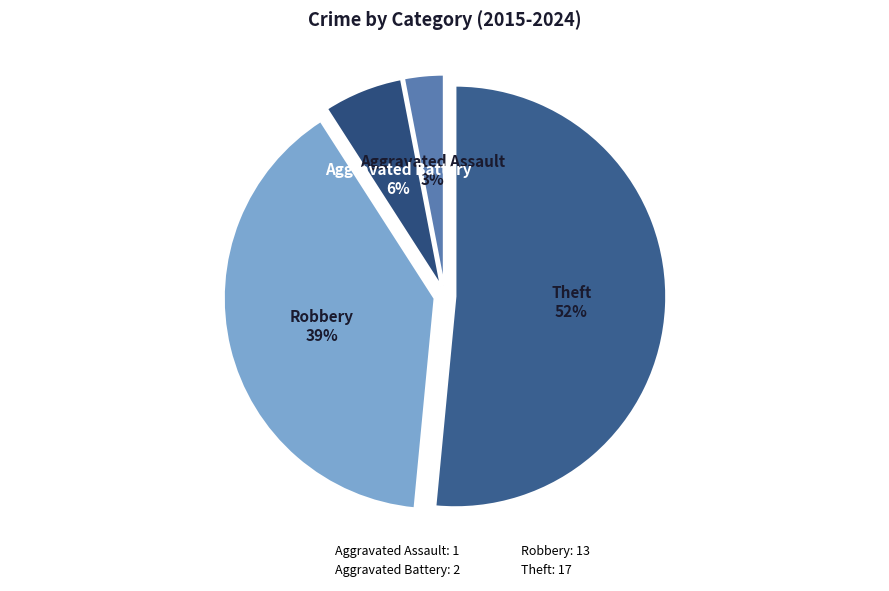

Is there any slice that represents more than half of the pie?

Yes